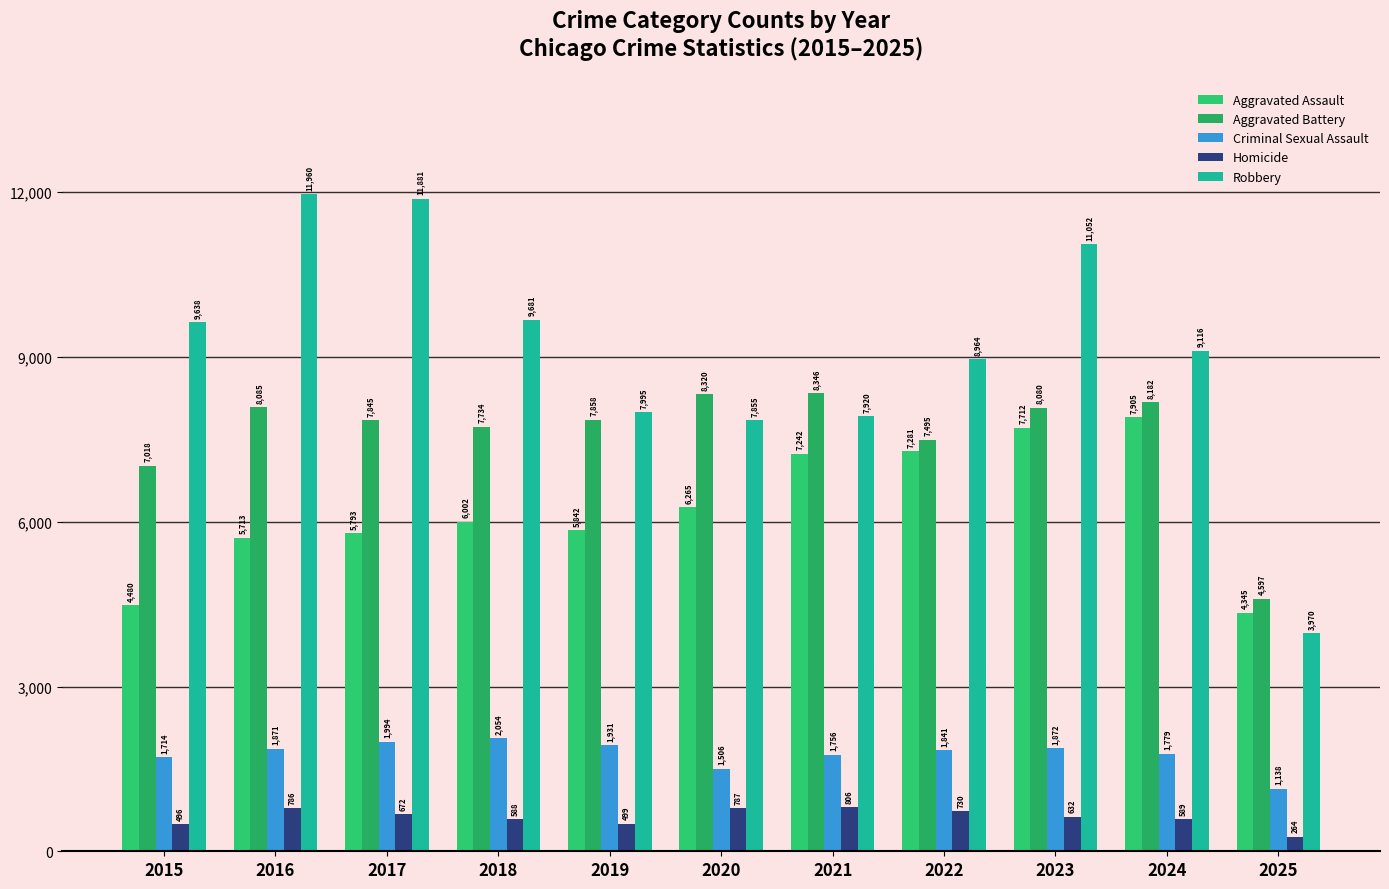

What is the value of the Robbery bar at the 10th from the left?

9116